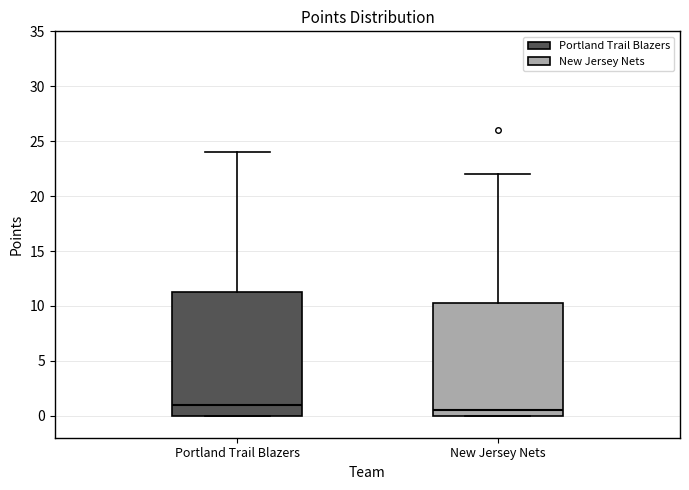

Reading left to right, read every box against the y-axis: the position of its median line, the range the box covers, and the ends of its whiskers. The values are not printed on the chart, so give them approximately, as read against the axis.

Portland Trail Blazers: median 1.0, box 0.0 to 11.5, whiskers 0.0 to 24.0
New Jersey Nets: median 0.5, box 0.0 to 10.5, whiskers 0.0 to 22.0